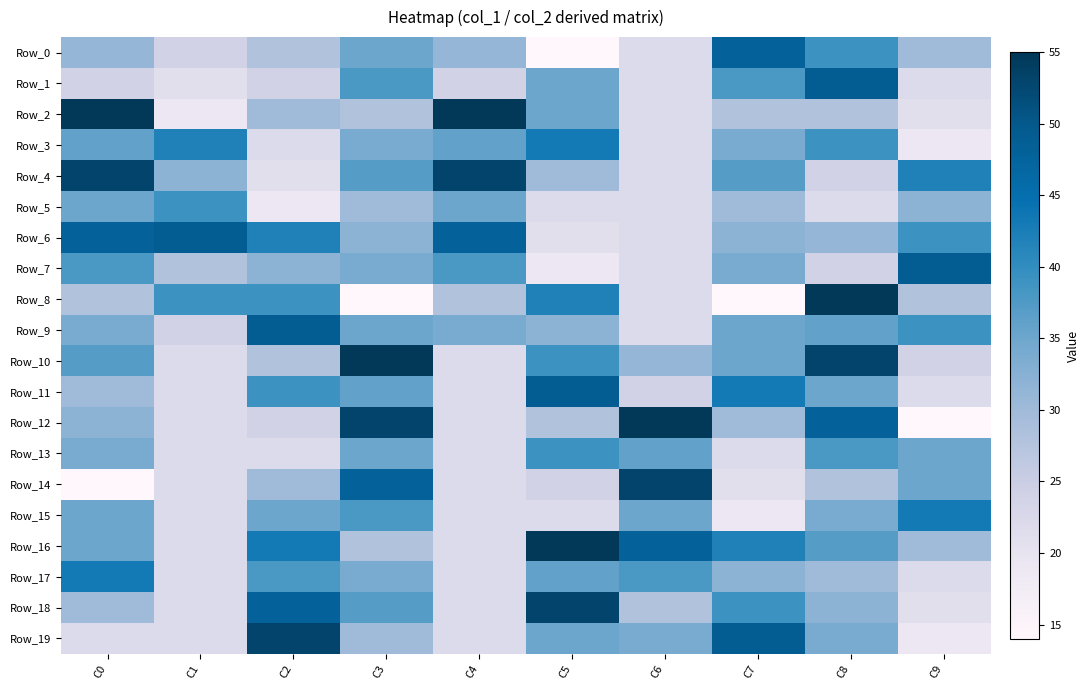

Which series has the largest range (max minus min)?

Row_8